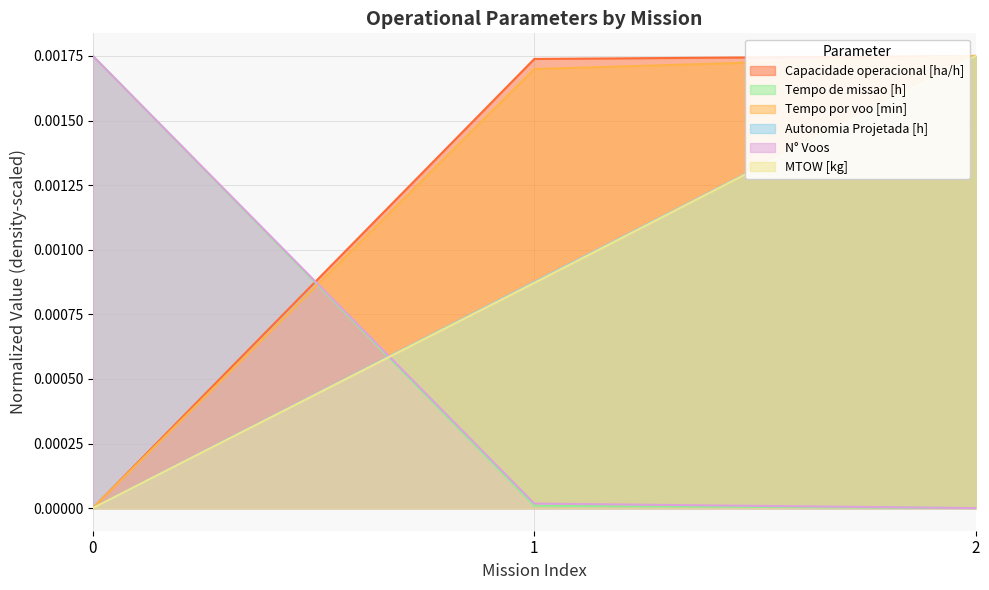

Is the value of MTOW [kg] at 2 greater than the value of Autonomia Projetada [h] at 0?

Yes